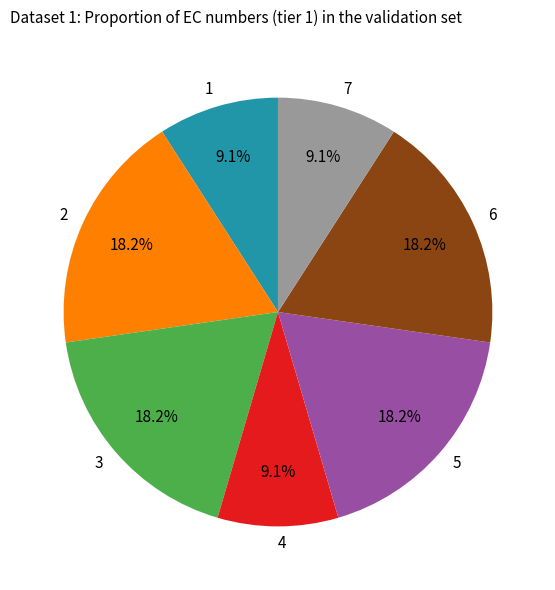

Count the number of slices in the pie.

7